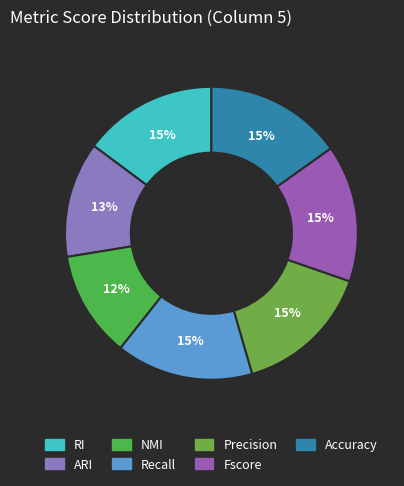

What percentage do Fscore and Accuracy together represent?

30.3%